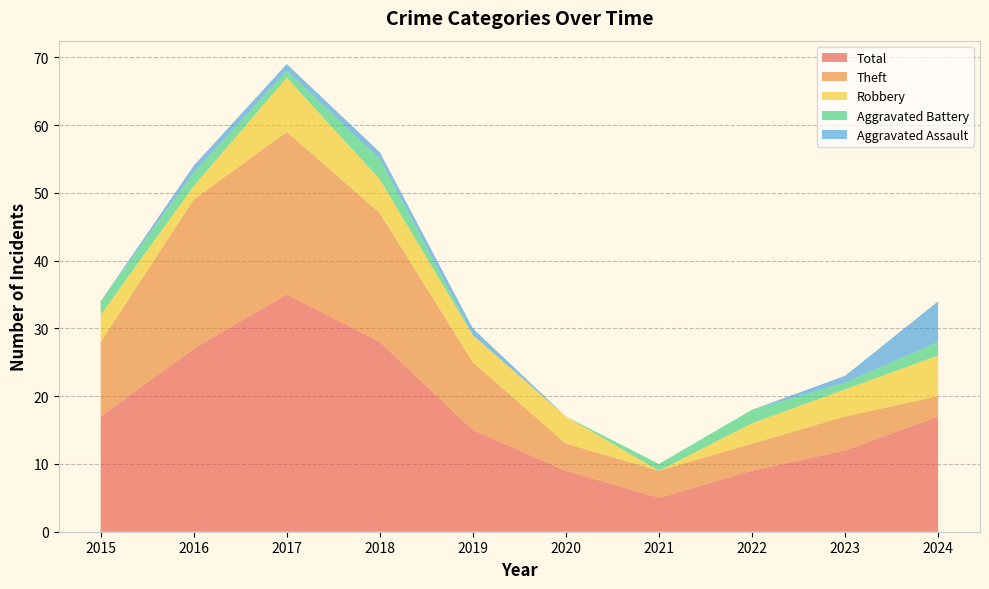

Reading left to right, transcribe all the data shown in this chart.

Robbery: 2015=4	2016=2	2017=8	2018=5	2019=4	2020=4	2021=0	2022=3	2023=4	2024=6
Theft: 2015=11	2016=22	2017=24	2018=19	2019=10	2020=4	2021=4	2022=4	2023=5	2024=3
Aggravated Battery: 2015=2	2016=2	2017=1	2018=3	2019=0	2020=0	2021=1	2022=2	2023=1	2024=2
Aggravated Assault: 2015=0	2016=1	2017=1	2018=1	2019=1	2020=0	2021=0	2022=0	2023=1	2024=6
Total: 2015=17	2016=27	2017=35	2018=28	2019=15	2020=9	2021=5	2022=9	2023=12	2024=17